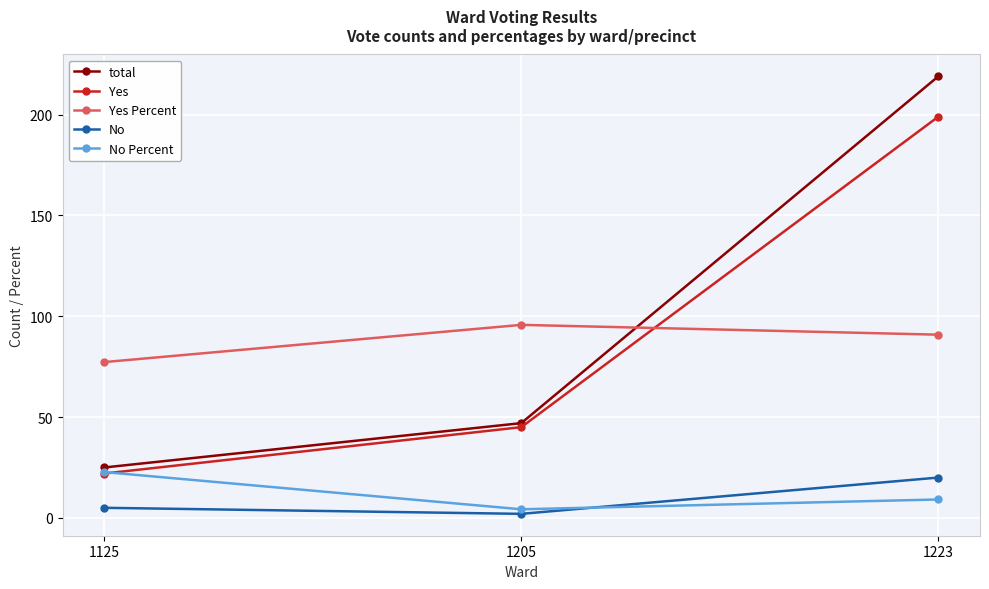

Does the chart display data point markers on the line(s)?

Yes